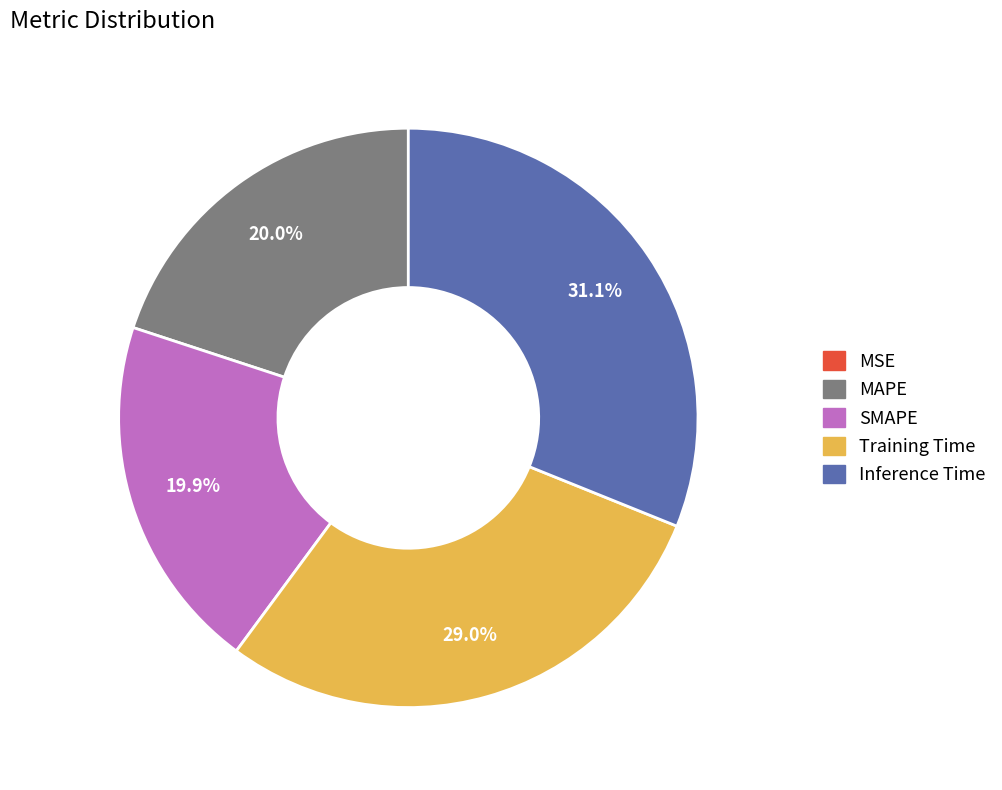

Between Training Time and MAPE, which is larger?

Training Time